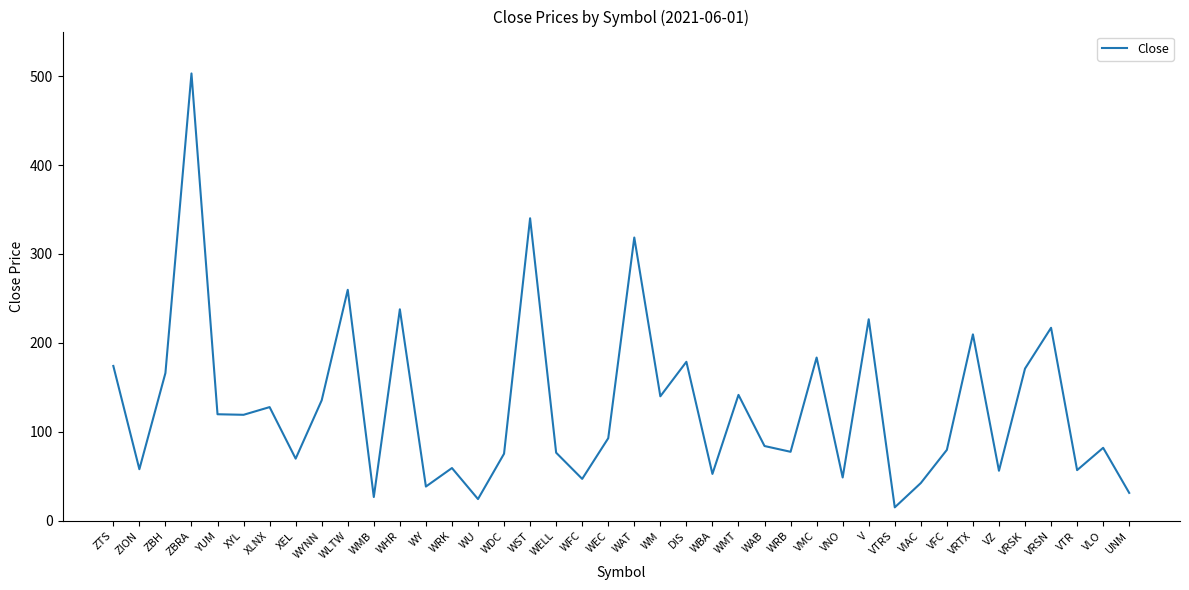

Where is the first local maximum?

ZBRA